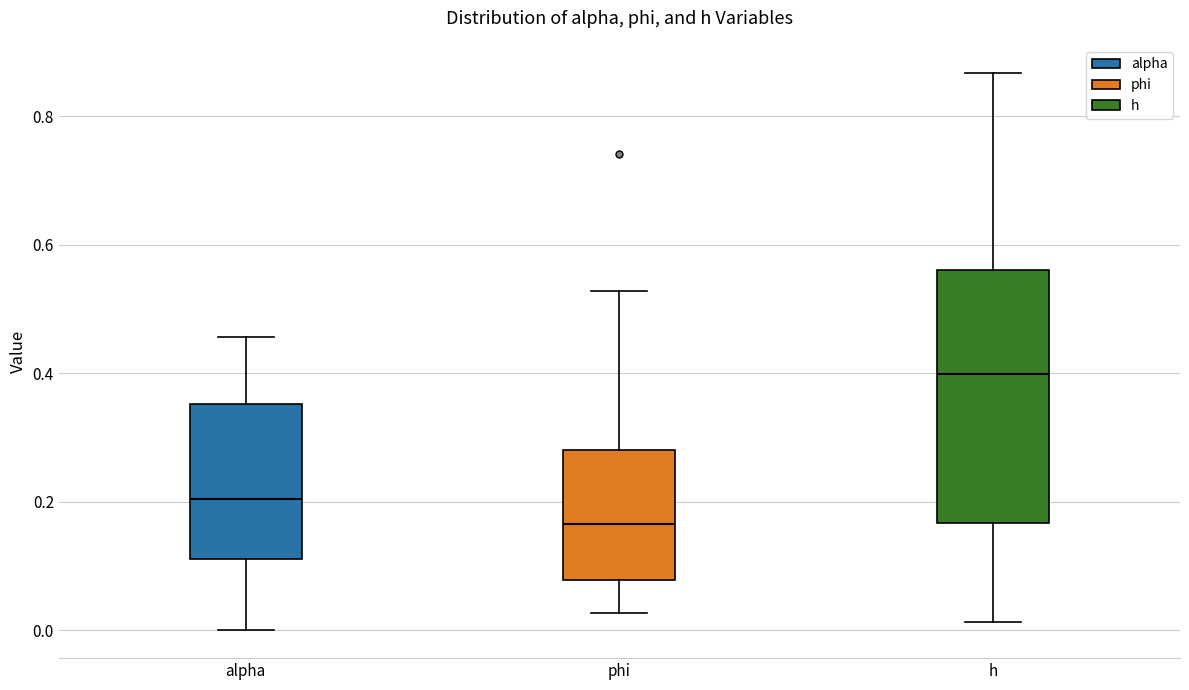

Where does the upper whisker of the box for h end on the y-axis? The values are not printed on the chart, so give them approximately, as read against the axis.

0.86